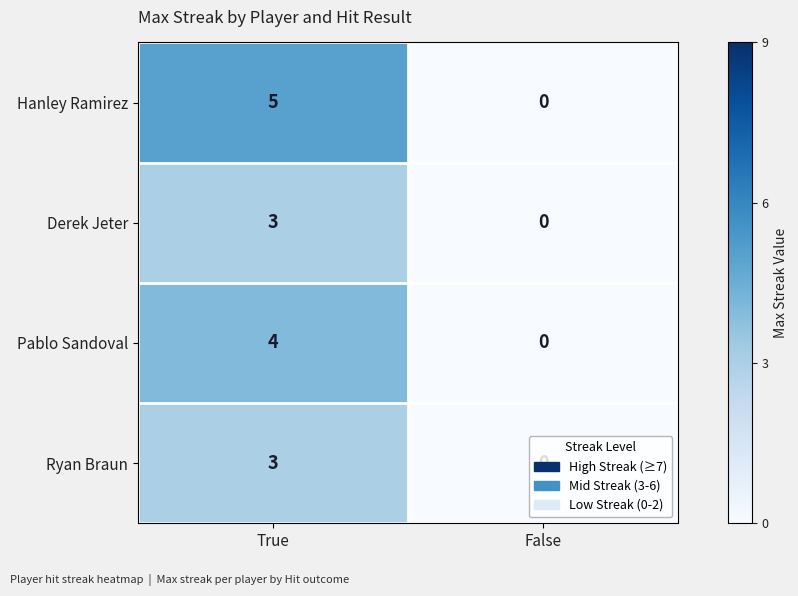

What is the sum of the Ryan Braun values at True and False?

3